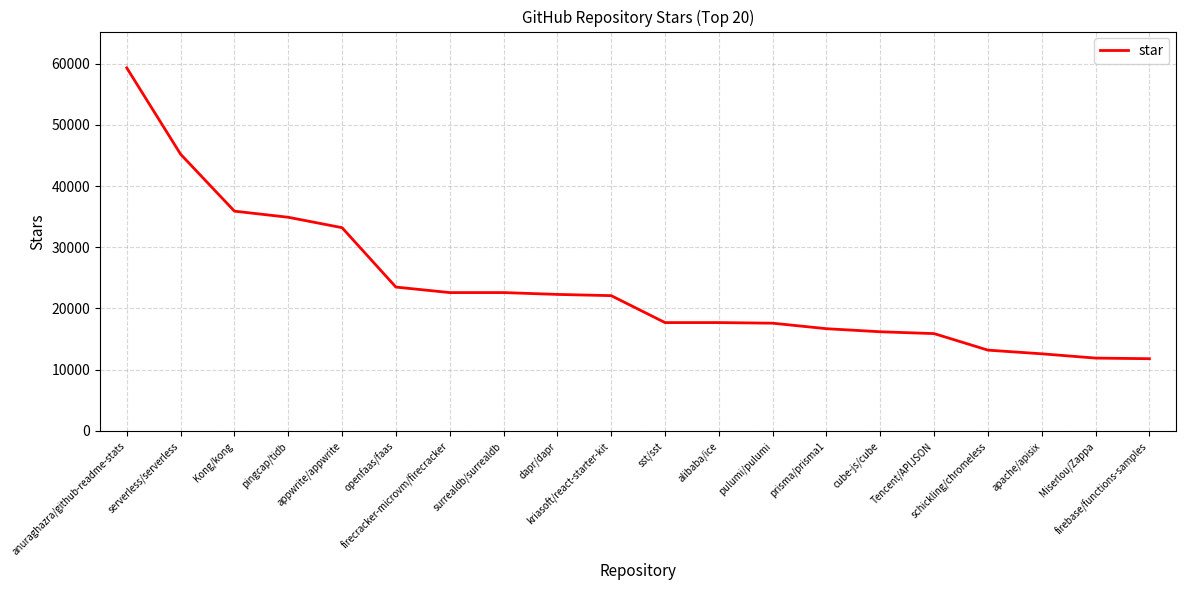

What is the maximum value shown in the chart?

59300